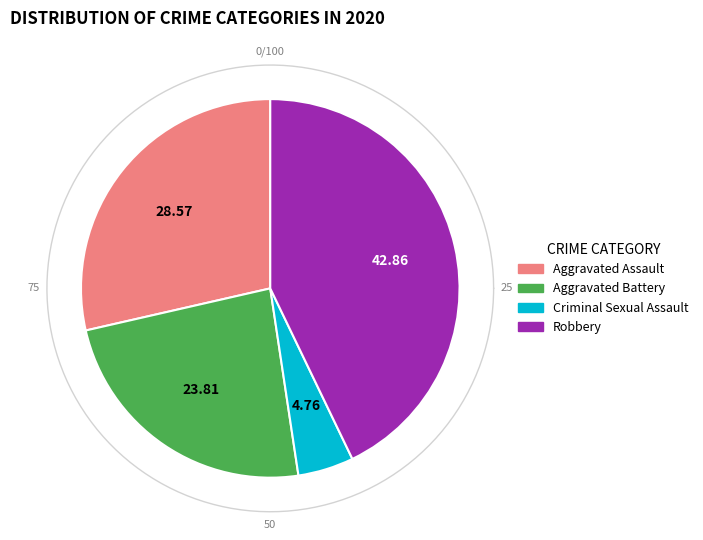

Combined, do Robbery and Aggravated Assault account for over 50%?

Yes